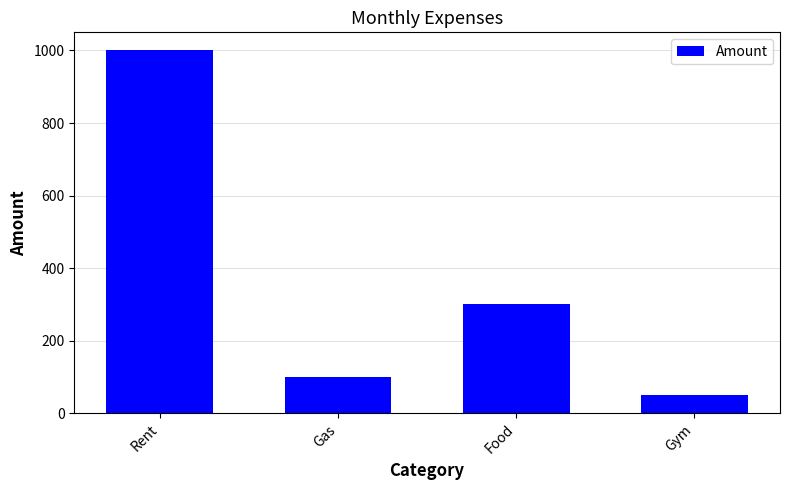

What is the value of the 3rd bar from the left?

300